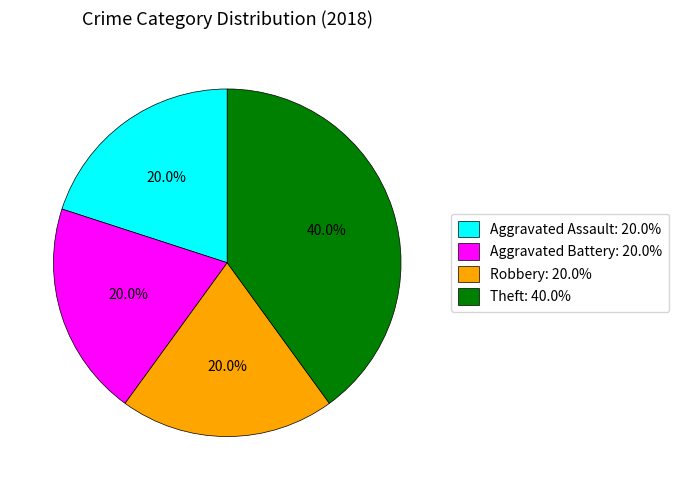

What is the largest slice in the pie chart?

Theft: 40.0%